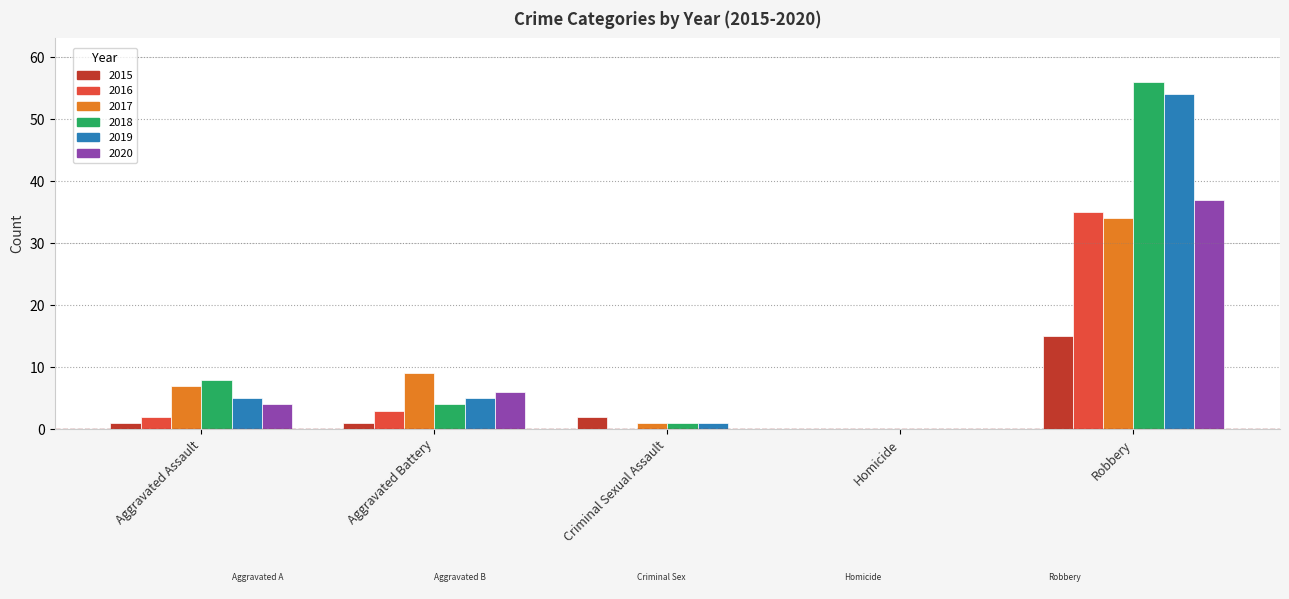

What is the sum of all 2019 values?

65